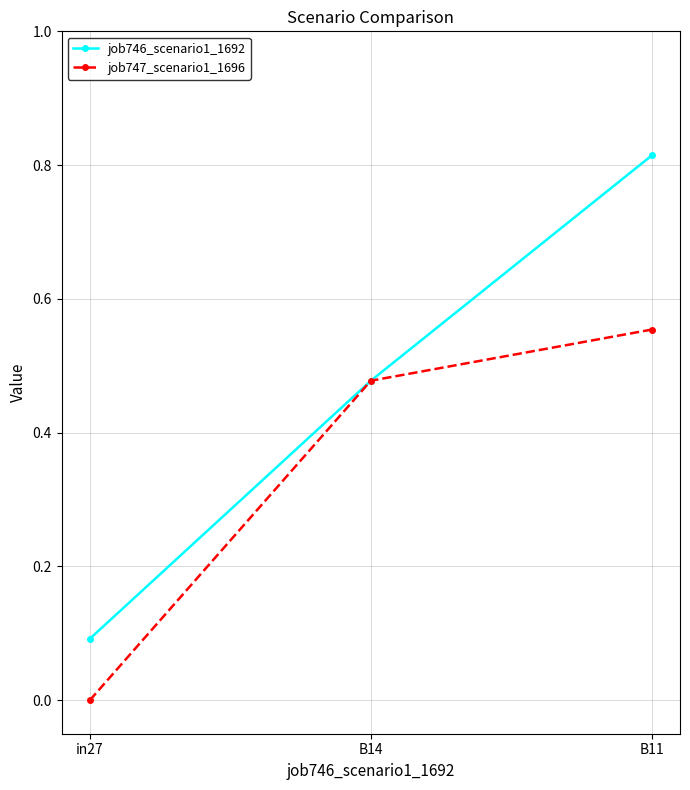

What is the label of the 2nd point from the left?

B14